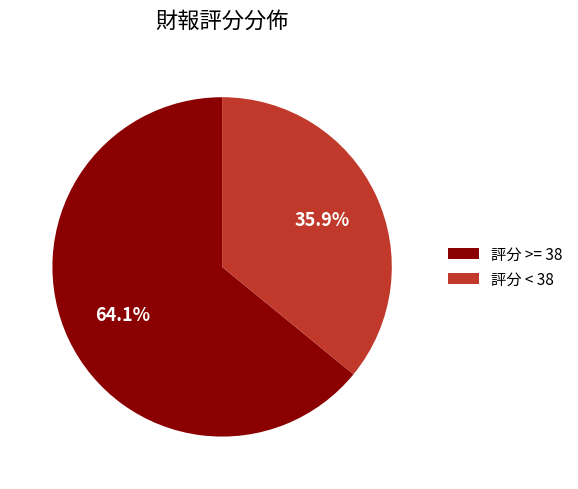

How many segments does this pie chart have?

2